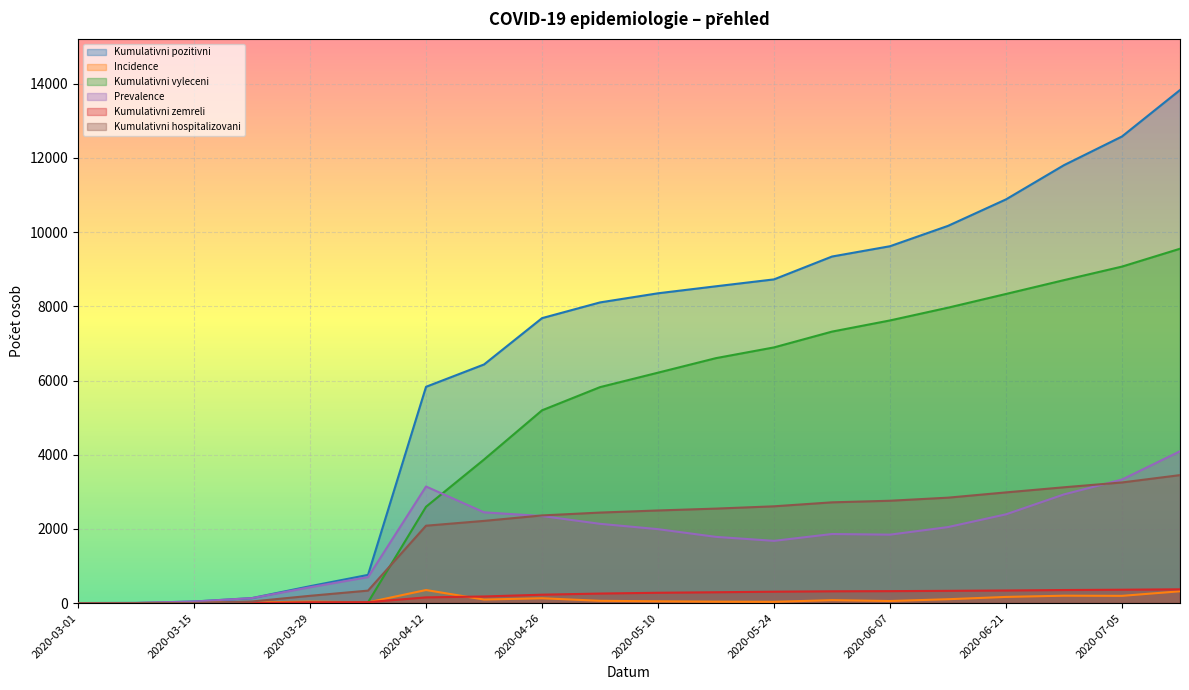

What is the sum of all Kumulativni zemreli values?

4131